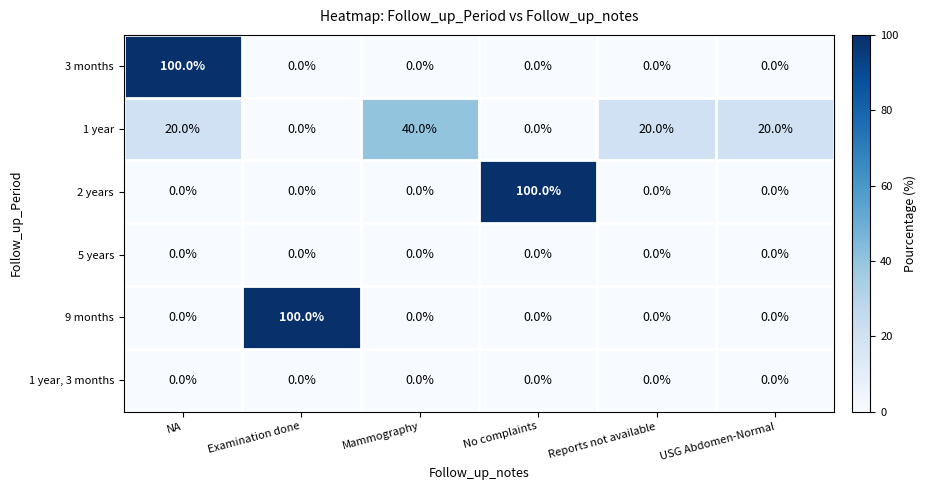

What is the difference between the highest and lowest values at NA?

100